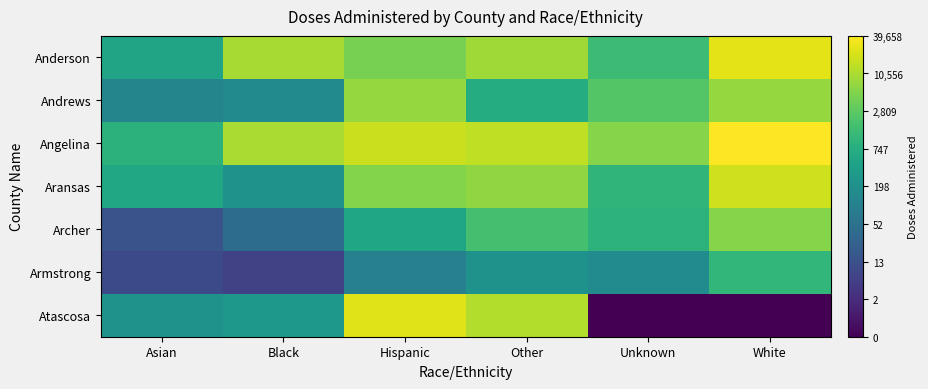

Reading right to left, extract all data points from this chart.

Anderson: White=10.2	Unknown=7.2	Other=9.1	Hispanic=8.4	Black=9.2	Asian=6.2
Andrews: White=8.9	Unknown=7.7	Other=6.6	Hispanic=8.9	Black=5.0	Asian=4.8
Angelina: White=10.6	Unknown=8.7	Other=9.6	Hispanic=9.7	Black=9.2	Asian=6.8
Aransas: White=9.8	Unknown=6.9	Other=8.9	Hispanic=8.6	Black=5.4	Asian=6.3
Archer: White=8.6	Unknown=6.9	Other=7.5	Hispanic=6.2	Black=3.7	Asian=2.7
Armstrong: White=7.0	Unknown=5.1	Other=5.4	Hispanic=4.6	Black=2.1	Asian=2.4
Atascosa: White=0.0	Unknown=0.0	Other=9.4	Hispanic=10.1	Black=5.6	Asian=5.4